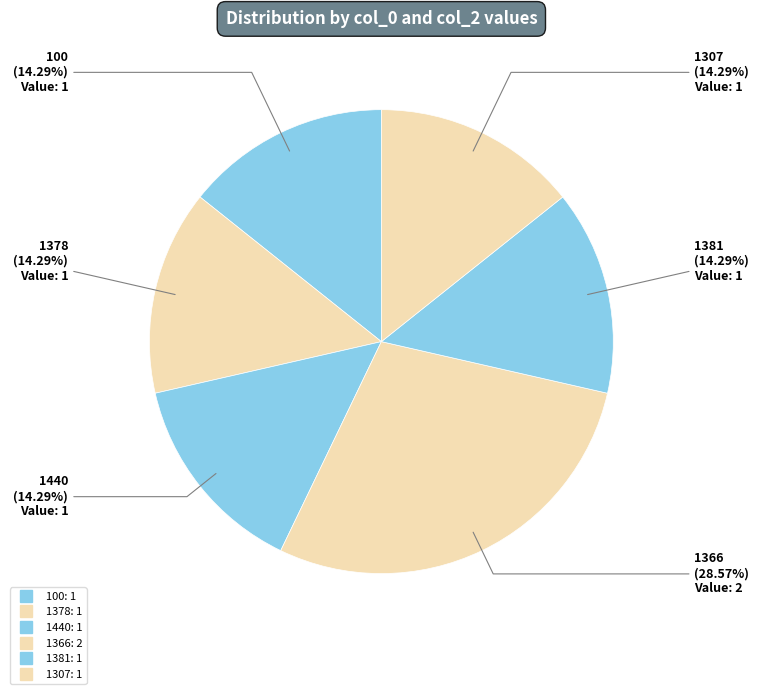

Does 1381 account for over 50% of the chart?

No